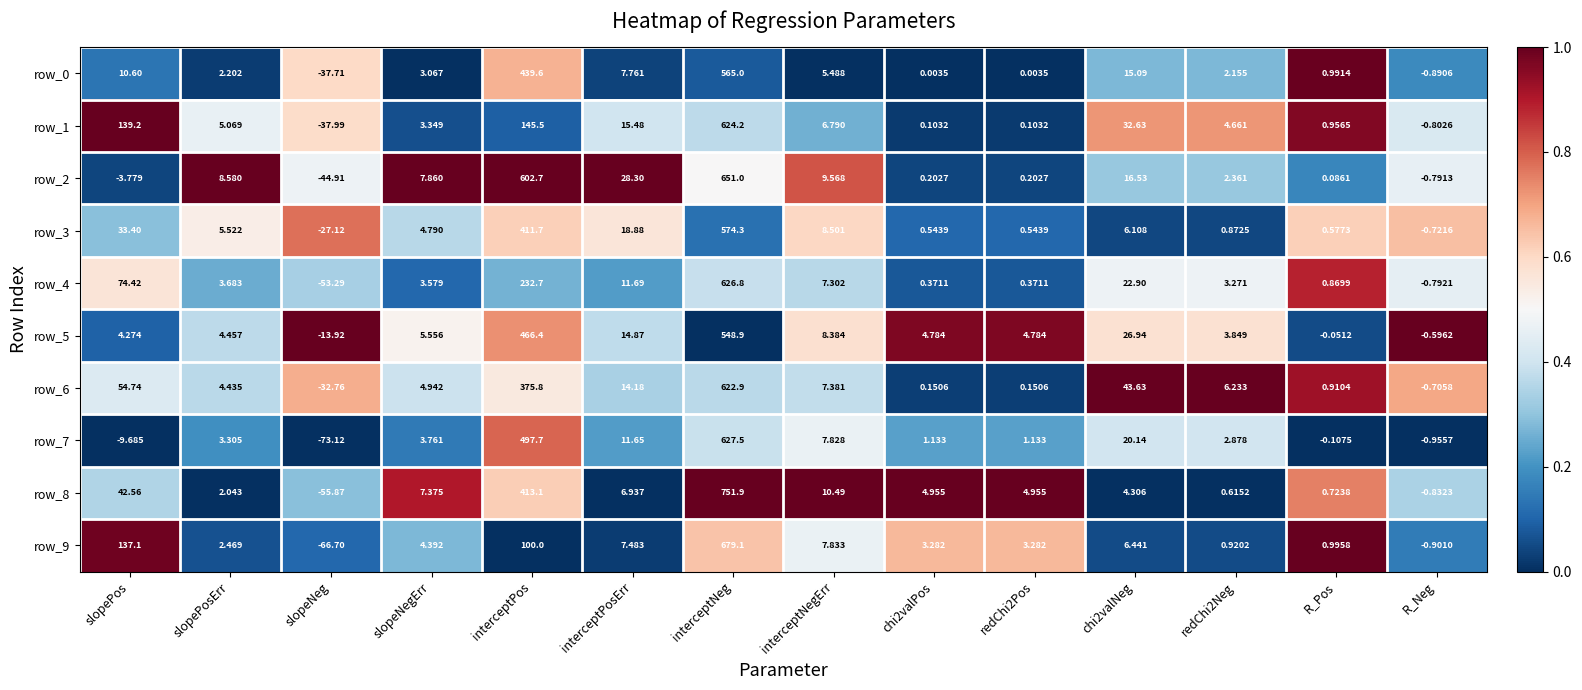

At which category is the sum across all series the highest?

interceptNeg